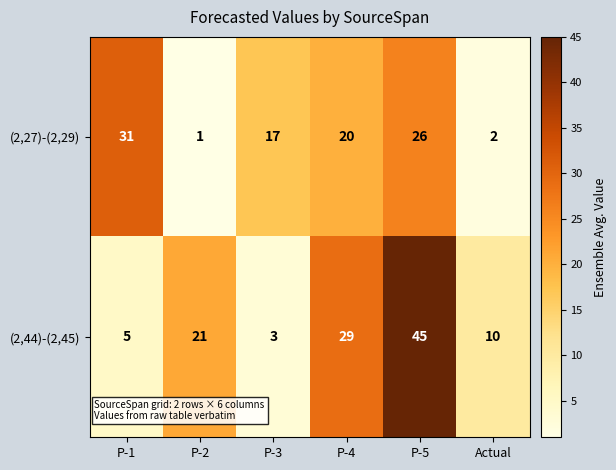

Rank the series by their average value, from lowest to highest.

(2,27)-(2,29), (2,44)-(2,45)